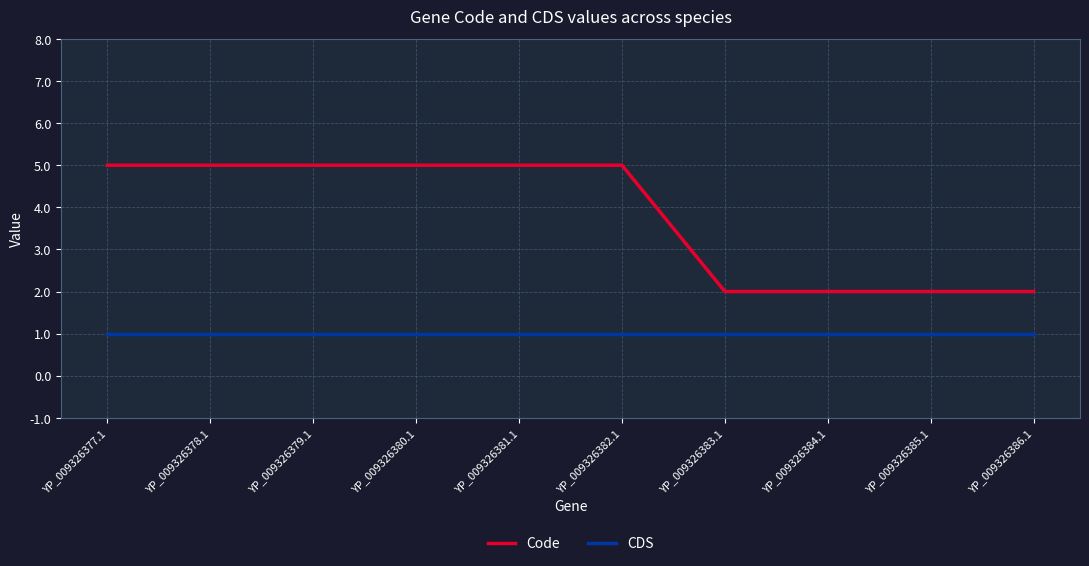

How many Code values are between 2 and 5?

10